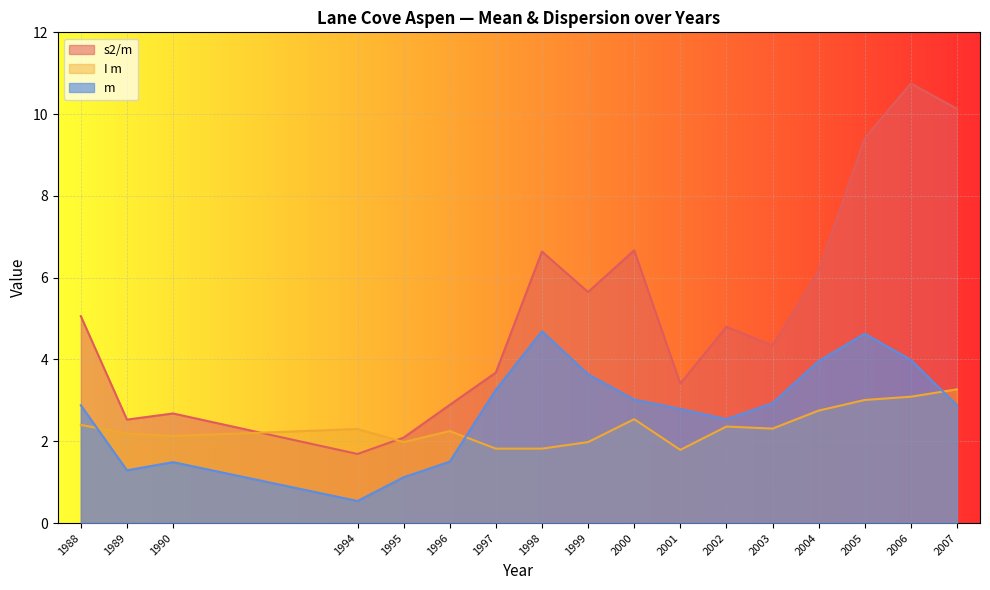

Which series has the widest spread of values?

s2/m